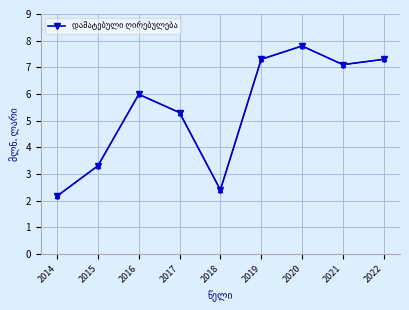

Which category has the highest value across all series?

2020